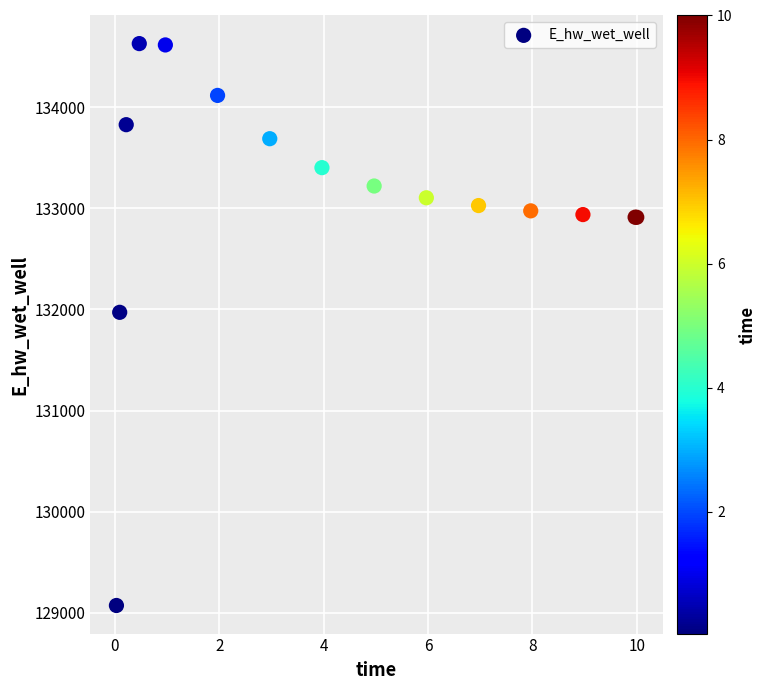

What Y value in the scatter plot is closest to 131850?

131971.9